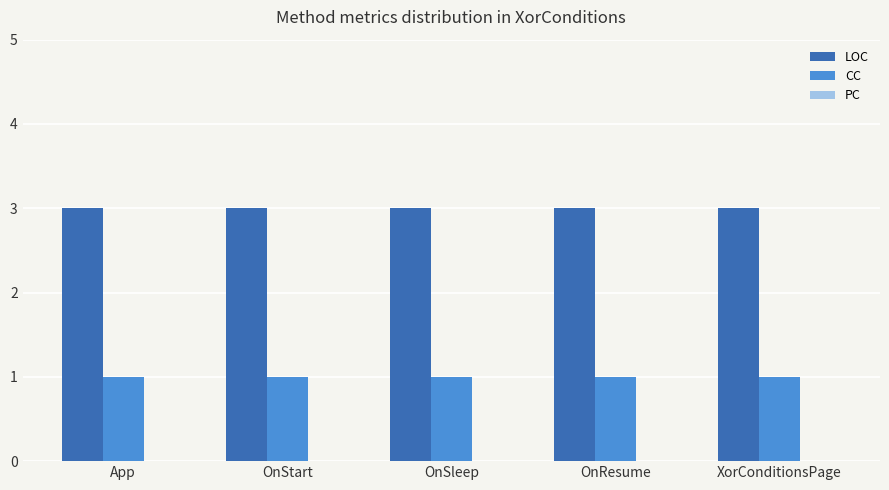

What is the total value across all series at OnResume?

4